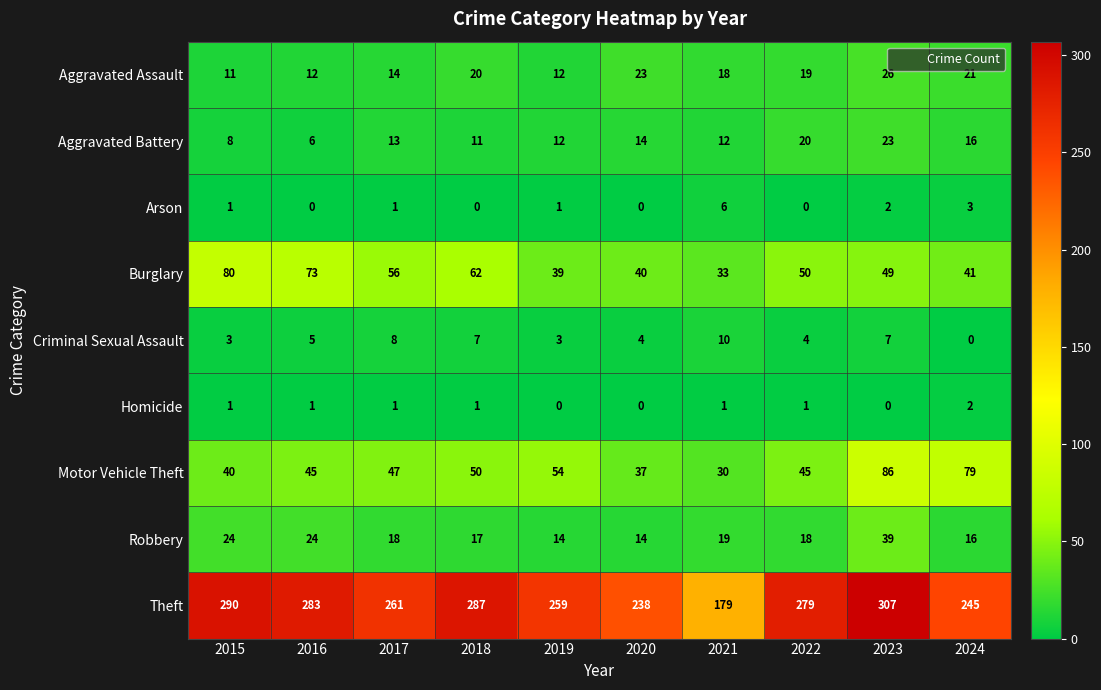

Rank the series by their maximum value, from lowest to highest.

Homicide, Arson, Criminal Sexual Assault, Aggravated Battery, Aggravated Assault, Robbery, Burglary, Motor Vehicle Theft, Theft